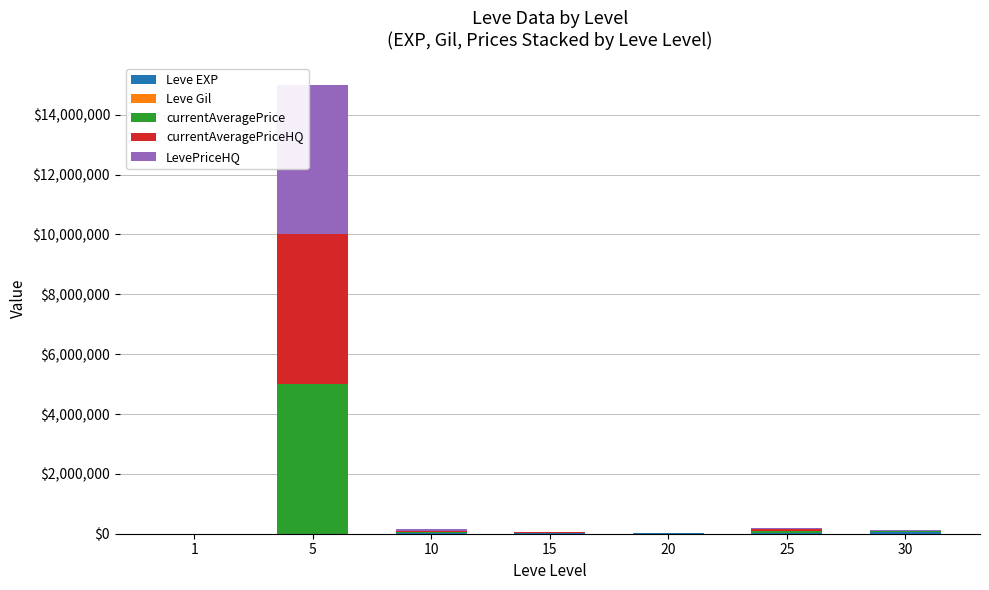

At which category is the sum across all series the highest?

5